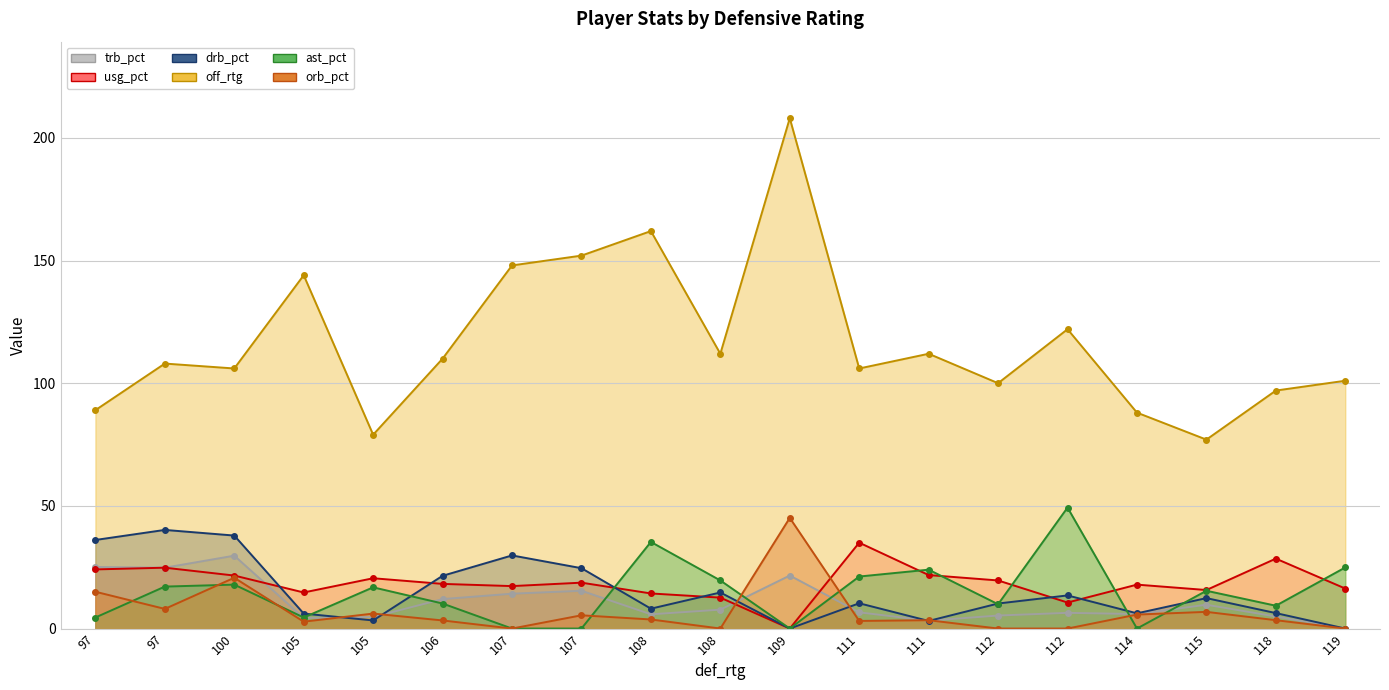

Is the value of orb_pct at 114 greater than the value of off_rtg at 108?

No